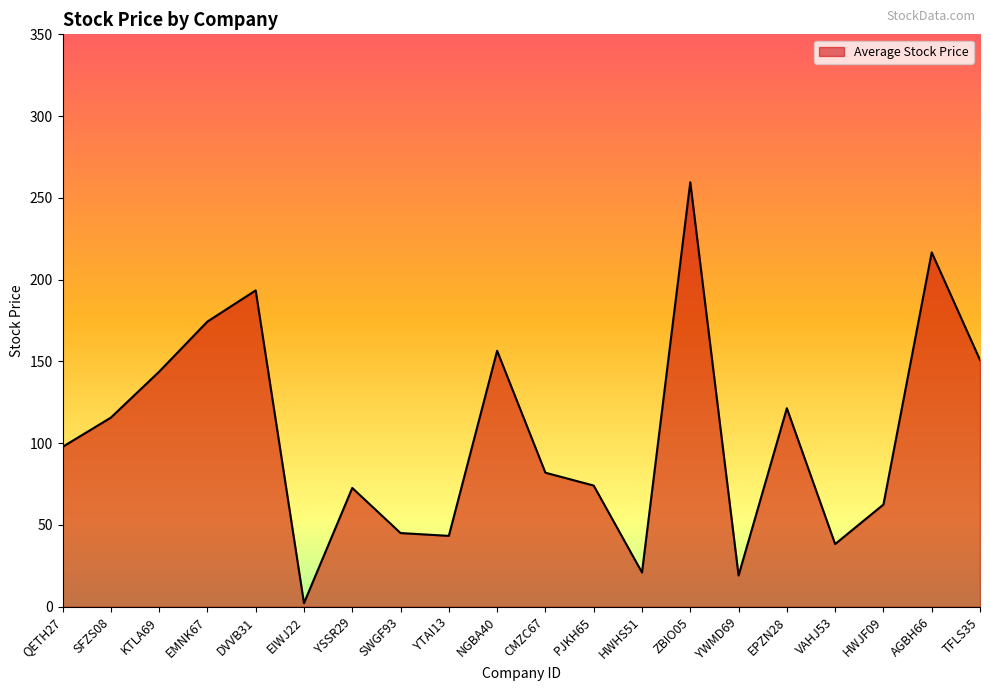

How many lines are shown in the chart?

1